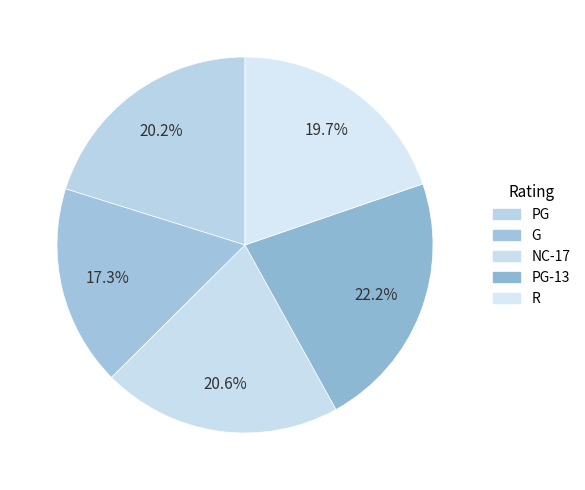

Which slice is the largest?

PG-13